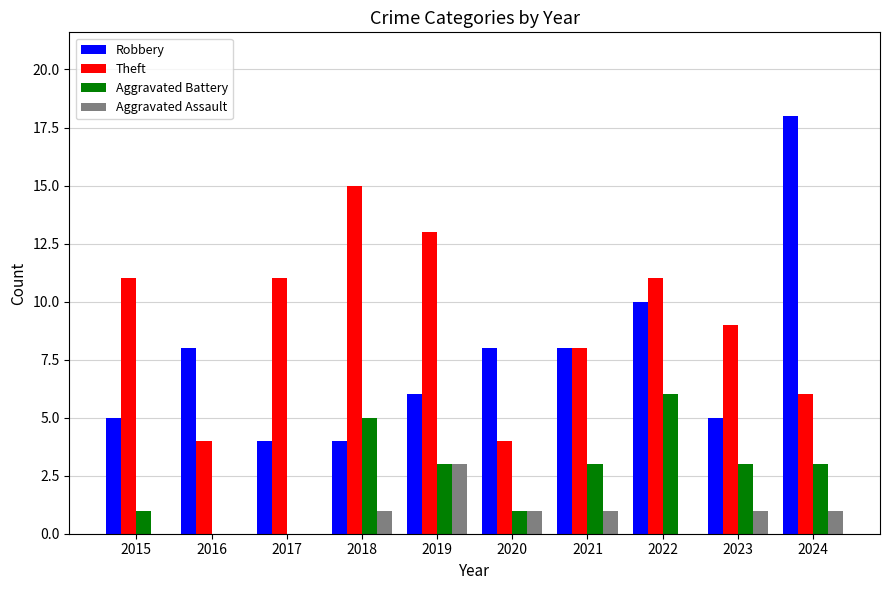

The Robbery series shows 6 at 2018. True or false?

False